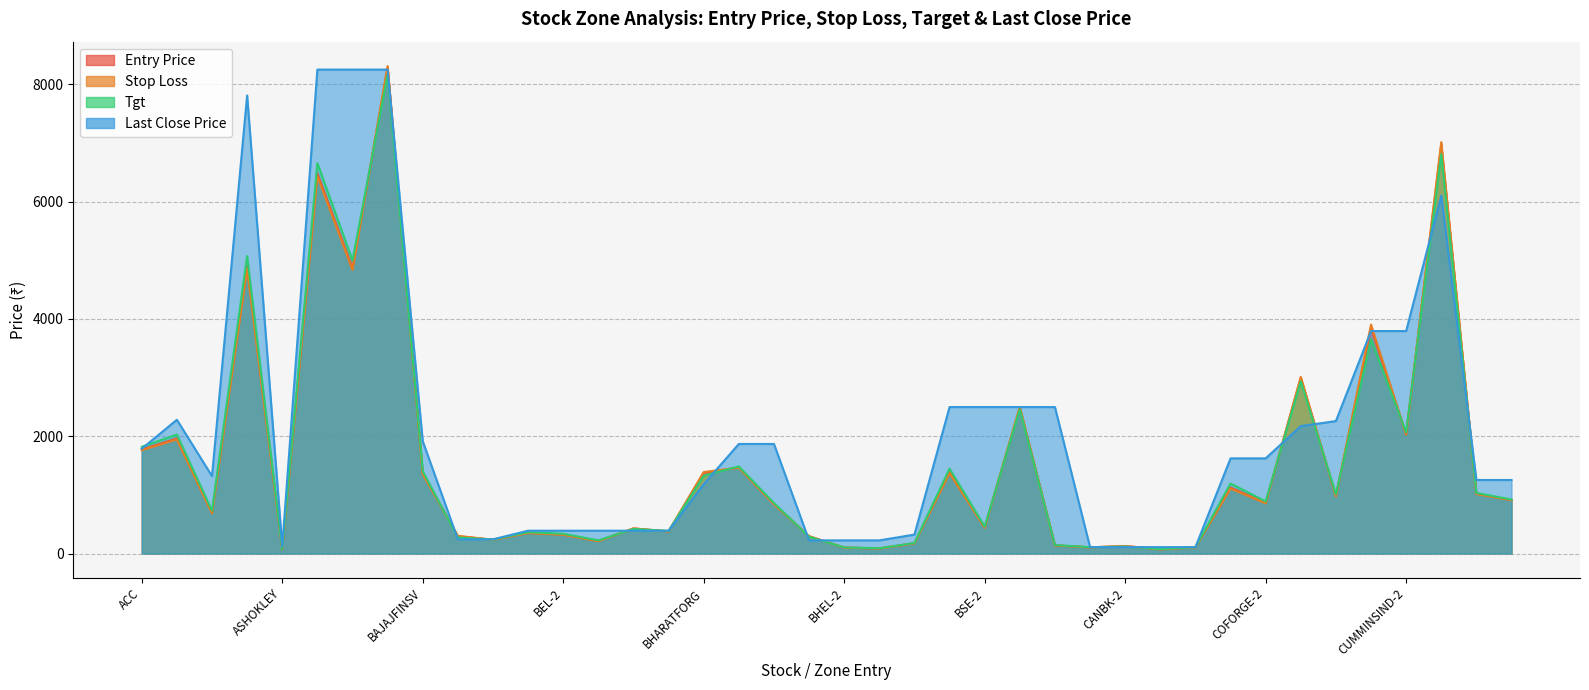

What is the spread (max minus min) of values at ADANIPORTS?

635.4